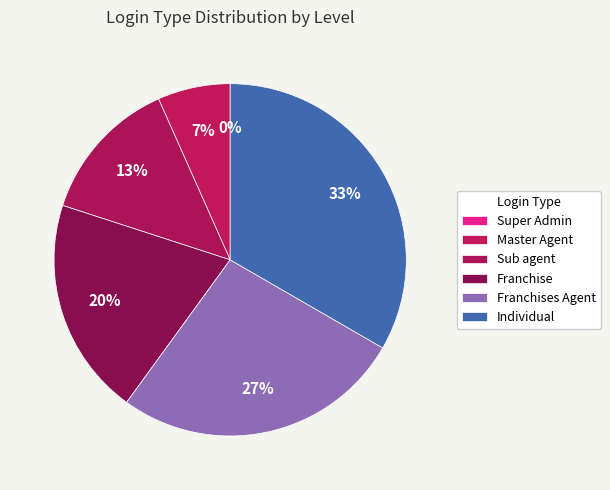

True or false: Individual accounts for 33% of the total.

True